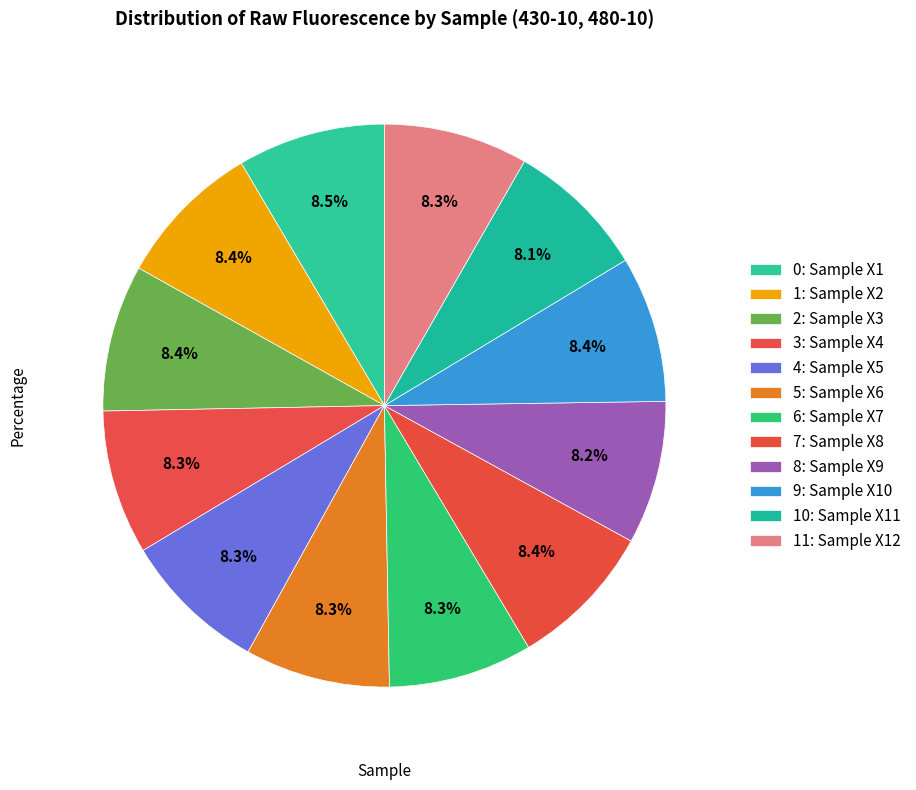

Which slice is the smallest?

Sample X11